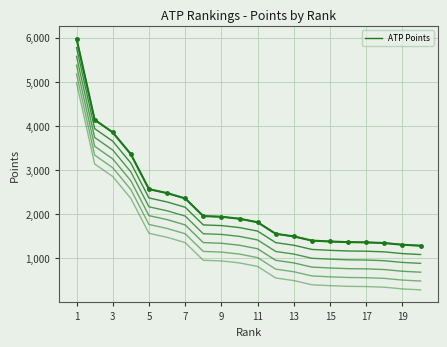

Which series has the largest total across all categories?

ATP Points (line 1)